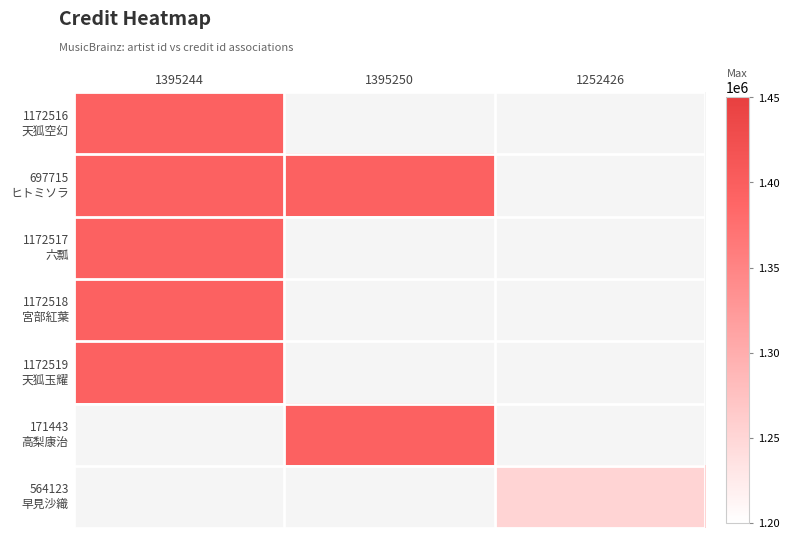

Read the 171443 高梨康治 value at 1395250.

1395250.0